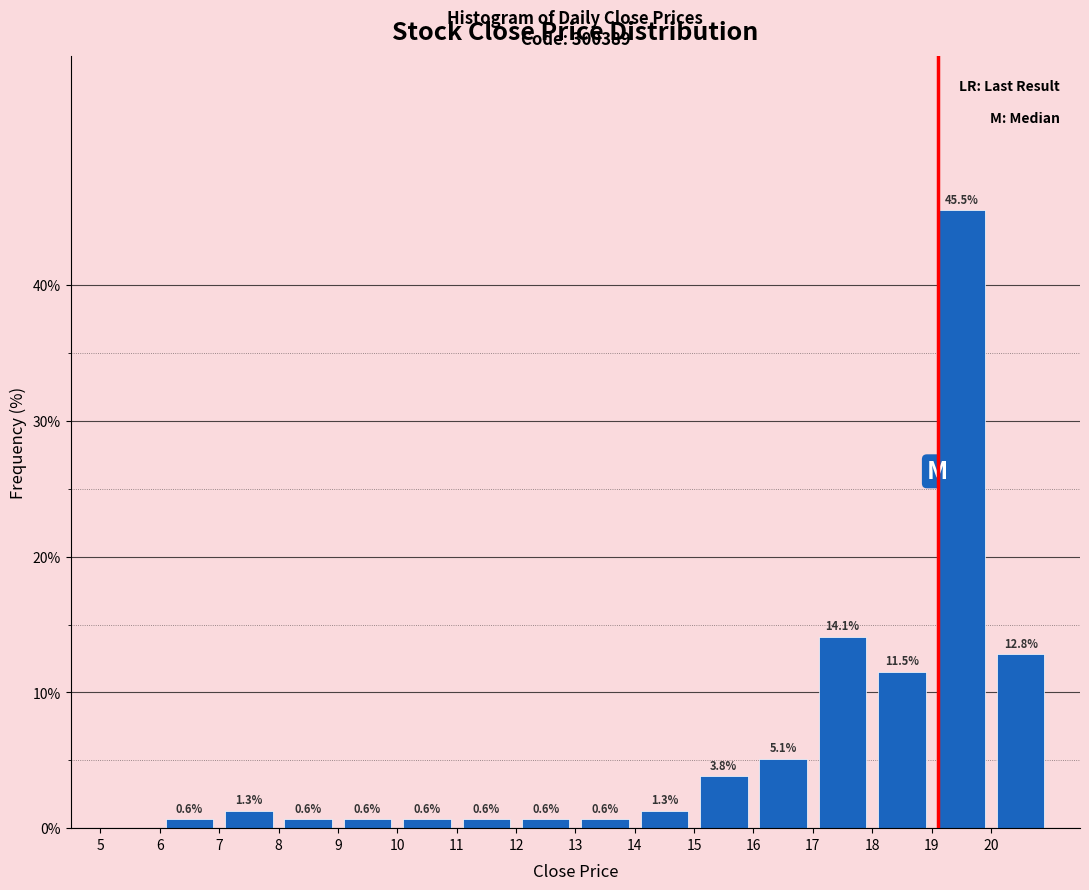

Over which range of the x-axis is the bar tallest?

19 to 20